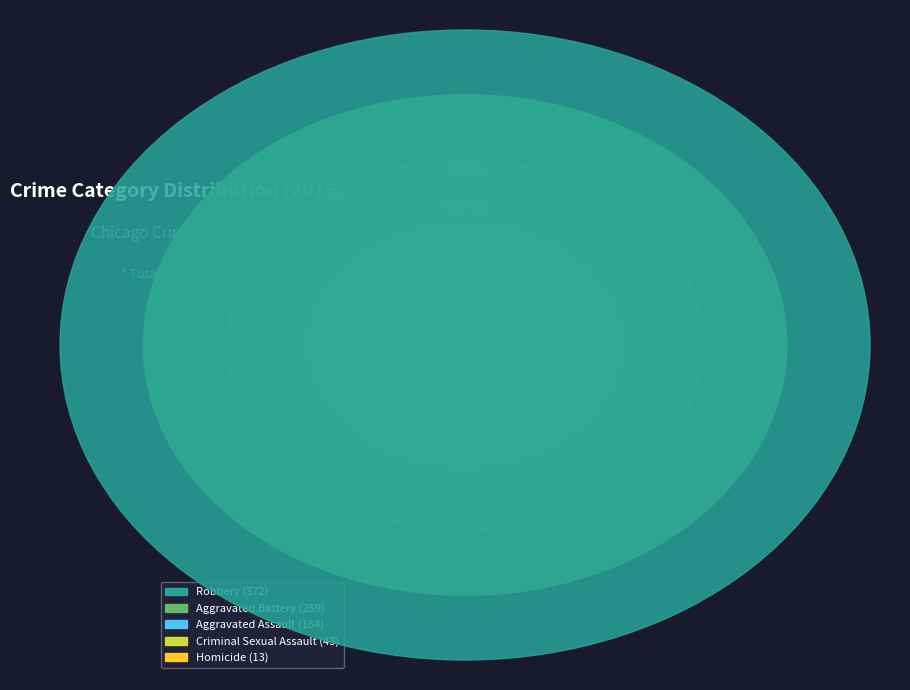

Which category has the smallest portion of the pie?

Homicide